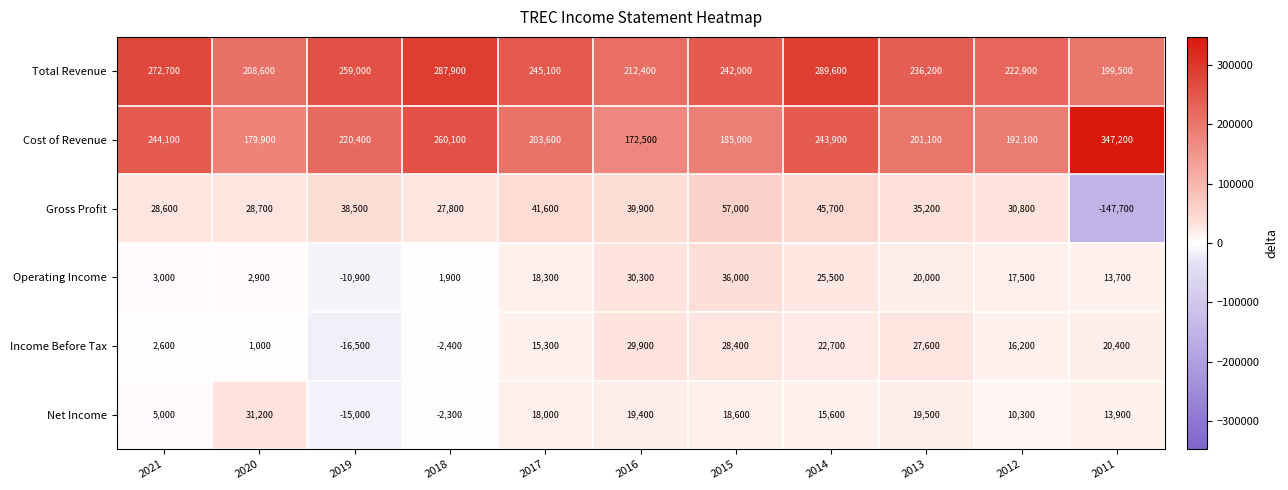

Which series has the largest range (max minus min)?

Gross Profit